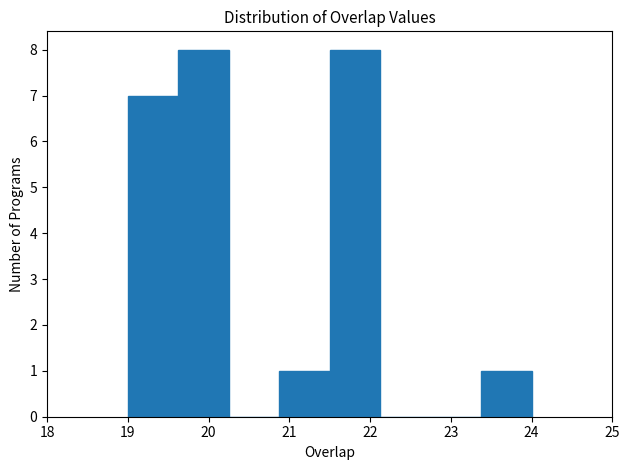

How tall is the bar that spans 19.6 to 20.3 on the x-axis? Neither the bar edges nor the heights are printed on the chart, so give them approximately, as read against the axes.

8